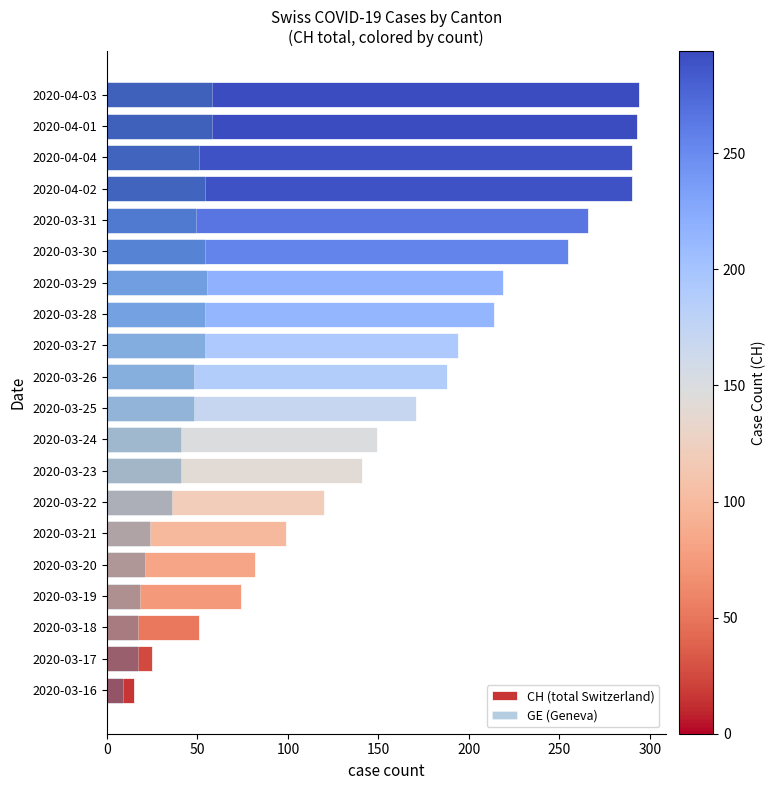

What is the average value of the CH (total Switzerland) series?

172